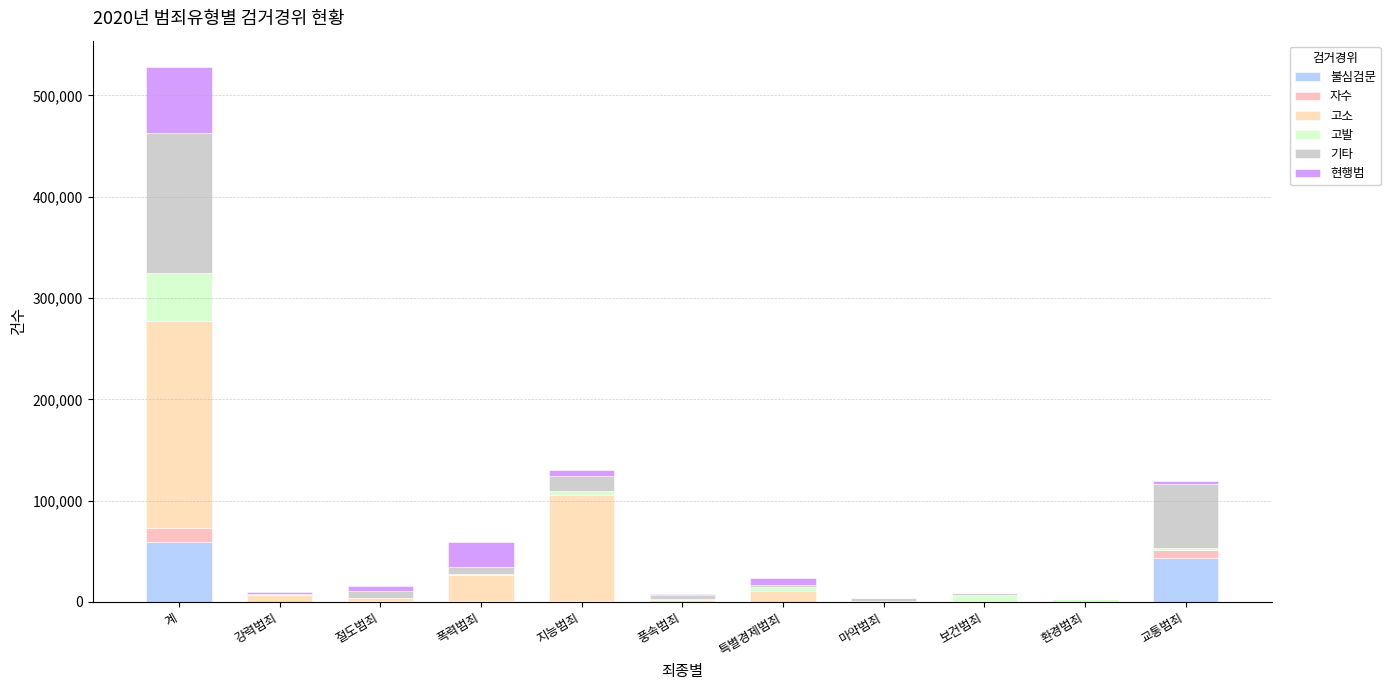

At which category is the sum across all series the highest?

계